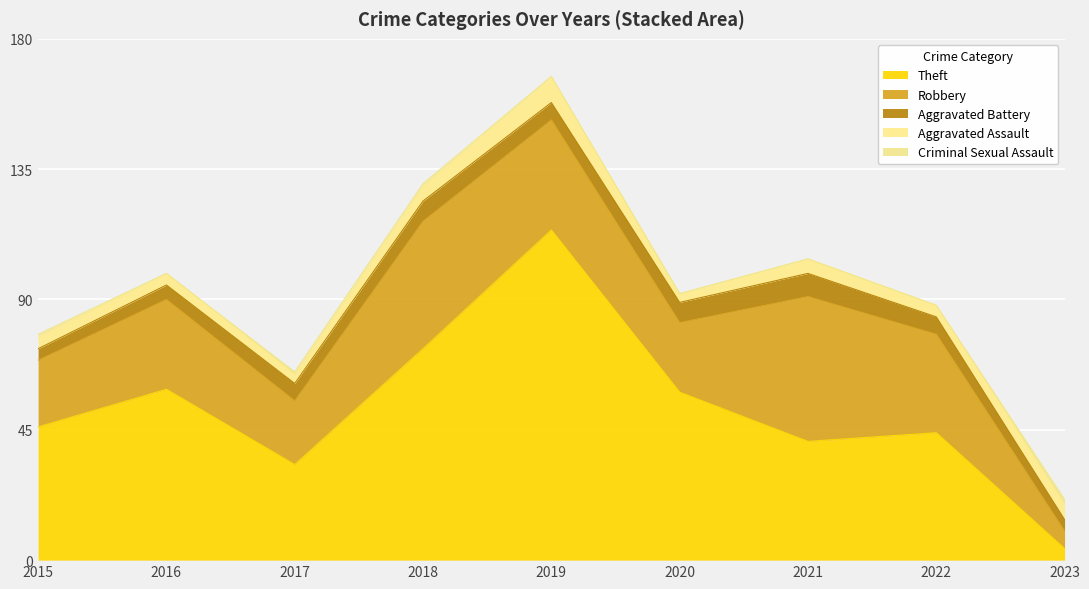

At which category is the sum across all series the highest?

2019